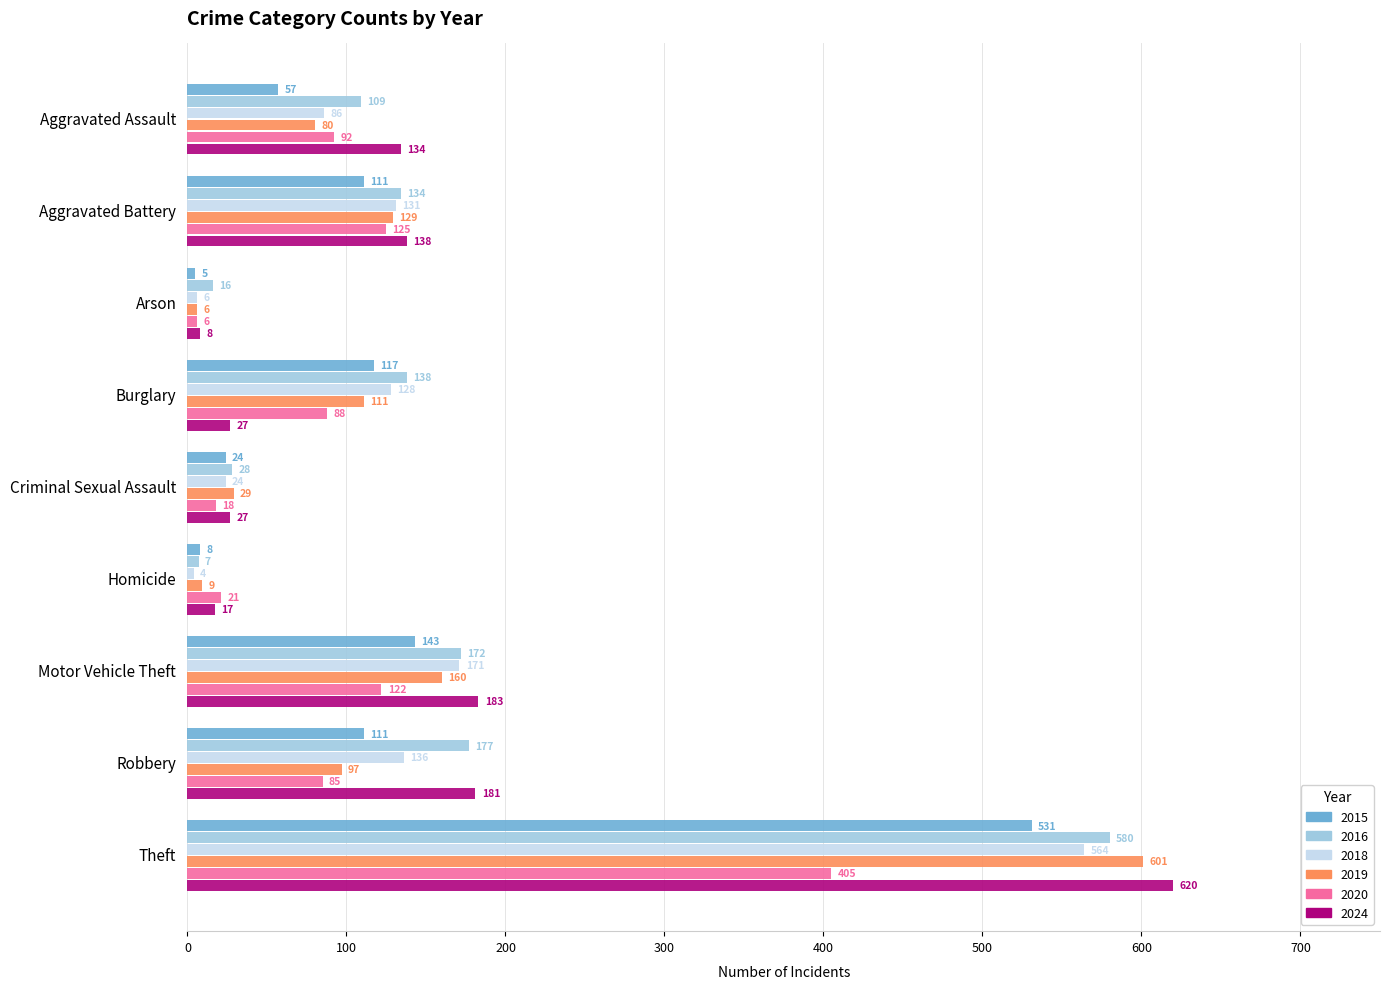

What is the difference between the highest and lowest values at Arson?

11